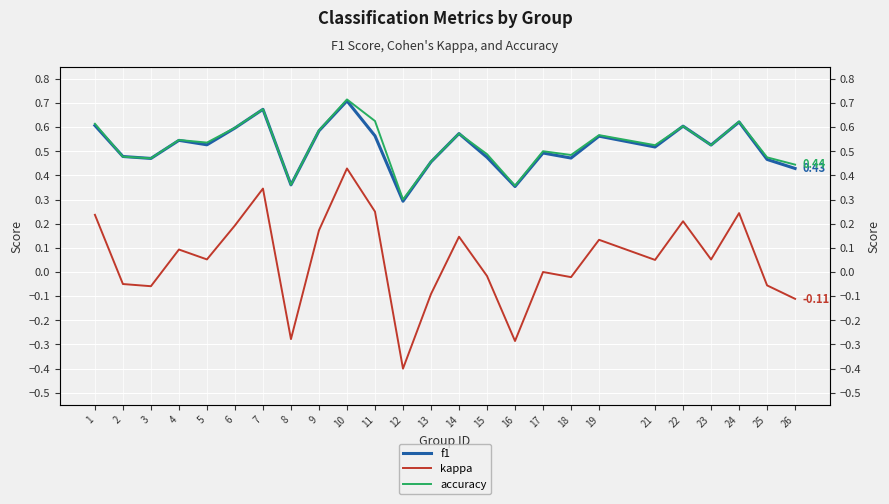

Reading left to right, extract all data points from this chart.

f1: 1=0.6	2=0.5	3=0.5	4=0.5	5=0.5	6=0.6	7=0.7	8=0.4	9=0.6	10=0.7	11=0.6	12=0.3	13=0.5	14=0.6	15=0.5	16=0.4	17=0.5	18=0.5	19=0.6	21=0.5	22=0.6	23=0.5	24=0.6	25=0.5	26=0.4
kappa: 1=0.2	2=-0.0	3=-0.1	4=0.1	5=0.1	6=0.2	7=0.3	8=-0.3	9=0.2	10=0.4	11=0.2	12=-0.4	13=-0.1	14=0.1	15=-0.0	16=-0.3	17=0.0	18=-0.0	19=0.1	21=0.1	22=0.2	23=0.1	24=0.2	25=-0.1	26=-0.1
accuracy: 1=0.6	2=0.5	3=0.5	4=0.5	5=0.5	6=0.6	7=0.7	8=0.4	9=0.6	10=0.7	11=0.6	12=0.3	13=0.5	14=0.6	15=0.5	16=0.4	17=0.5	18=0.5	19=0.6	21=0.5	22=0.6	23=0.5	24=0.6	25=0.5	26=0.4